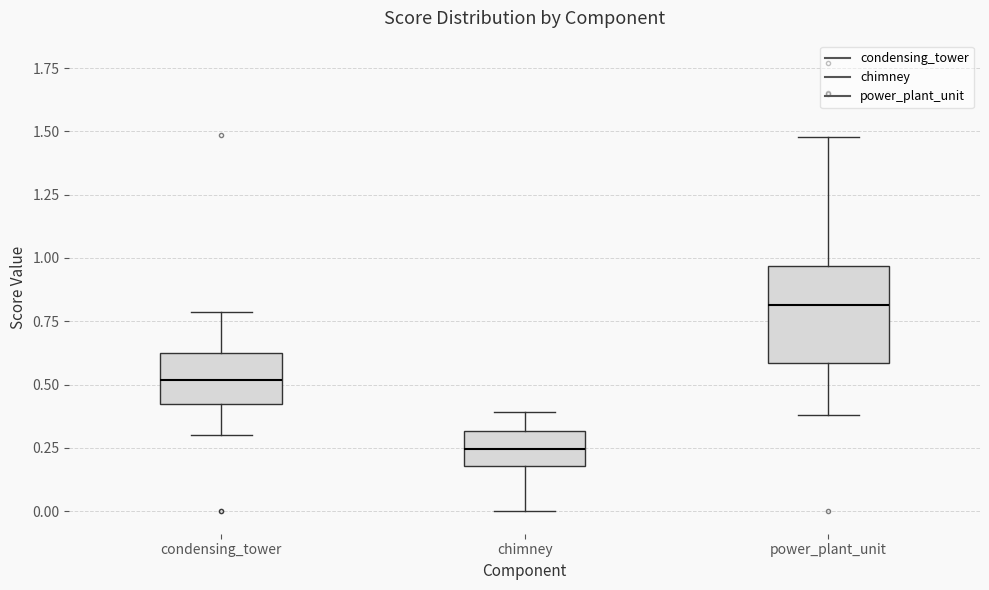

Reading left to right, read every box against the y-axis: the position of its median line, the range the box covers, and the ends of its whiskers. The values are not printed on the chart, so give them approximately, as read against the axis.

condensing_tower: median 0.50, box 0.40 to 0.65, whiskers 0.30 to 0.80
chimney: median 0.25, box 0.20 to 0.30, whiskers 0.00 to 0.40
power_plant_unit: median 0.80, box 0.60 to 0.95, whiskers 0.40 to 1.50